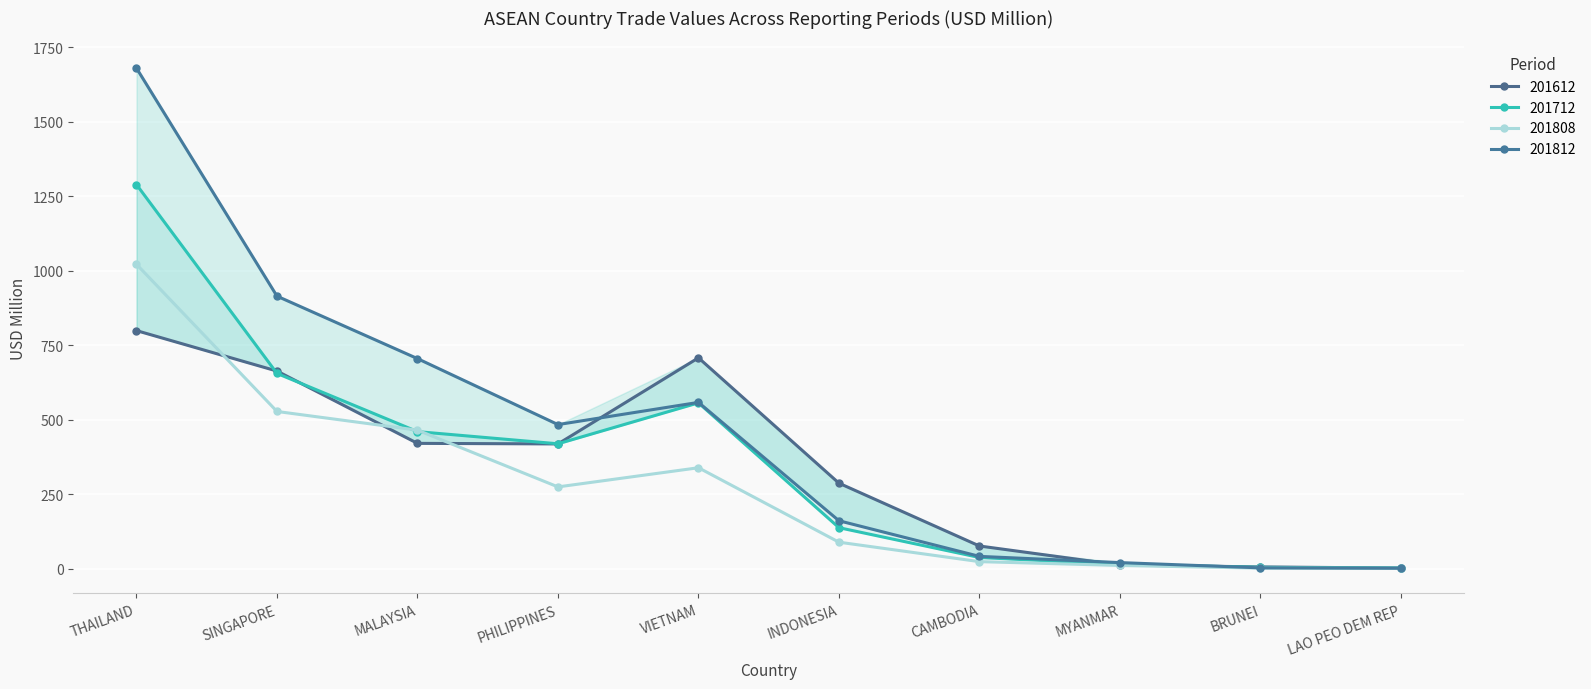

At which category does 201812 reach its first local peak?

VIETNAM